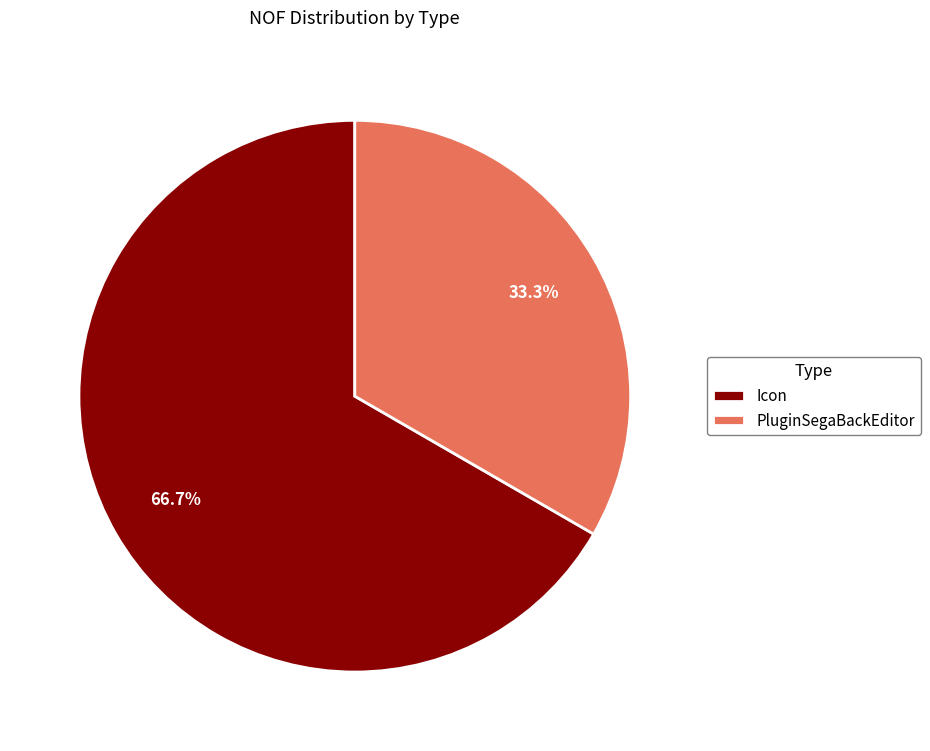

Which slice represents more than half of the pie?

Icon